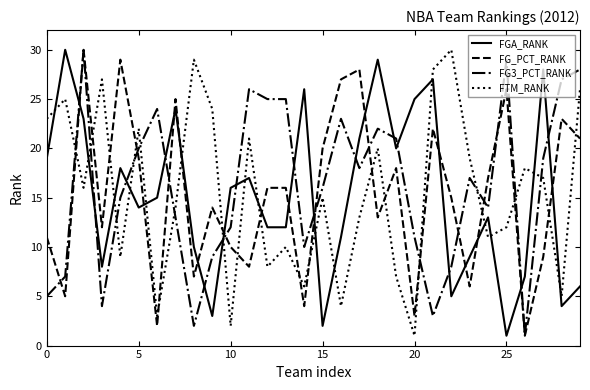

True or false: FGA_RANK and FTM_RANK cross at least once.

True